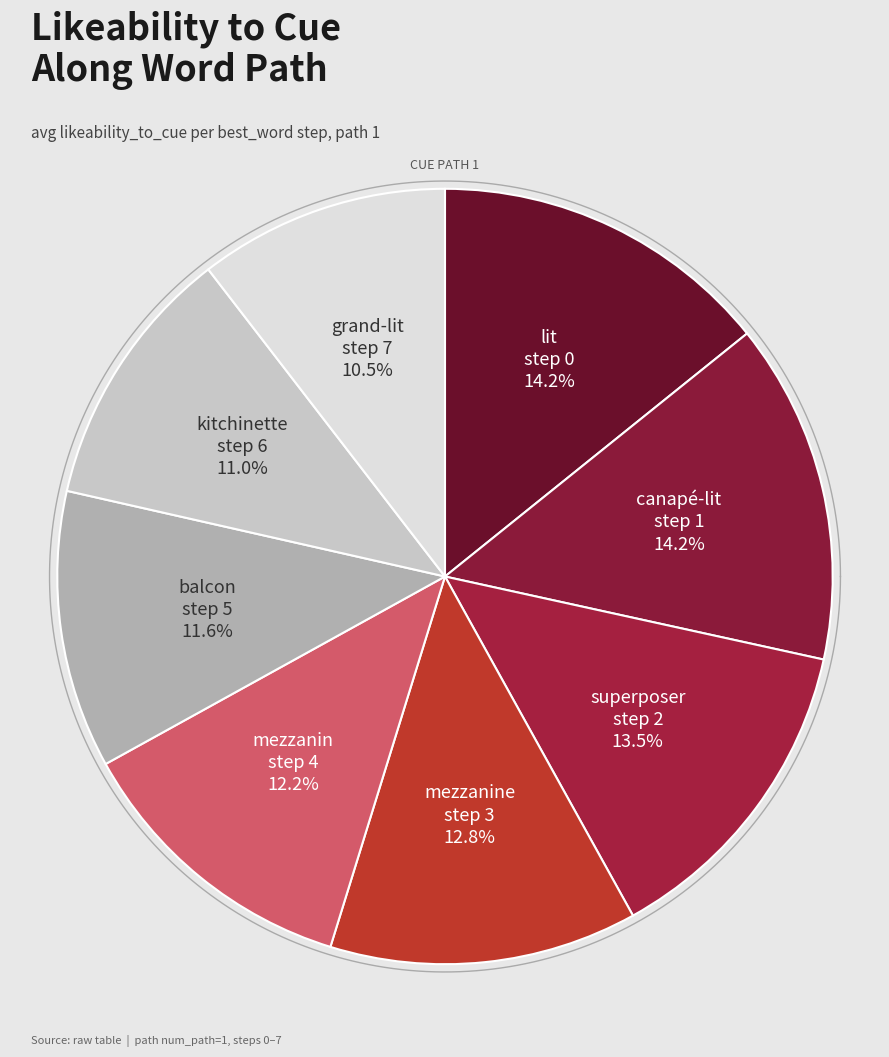

Is balcon (step 5) the majority of the pie?

No